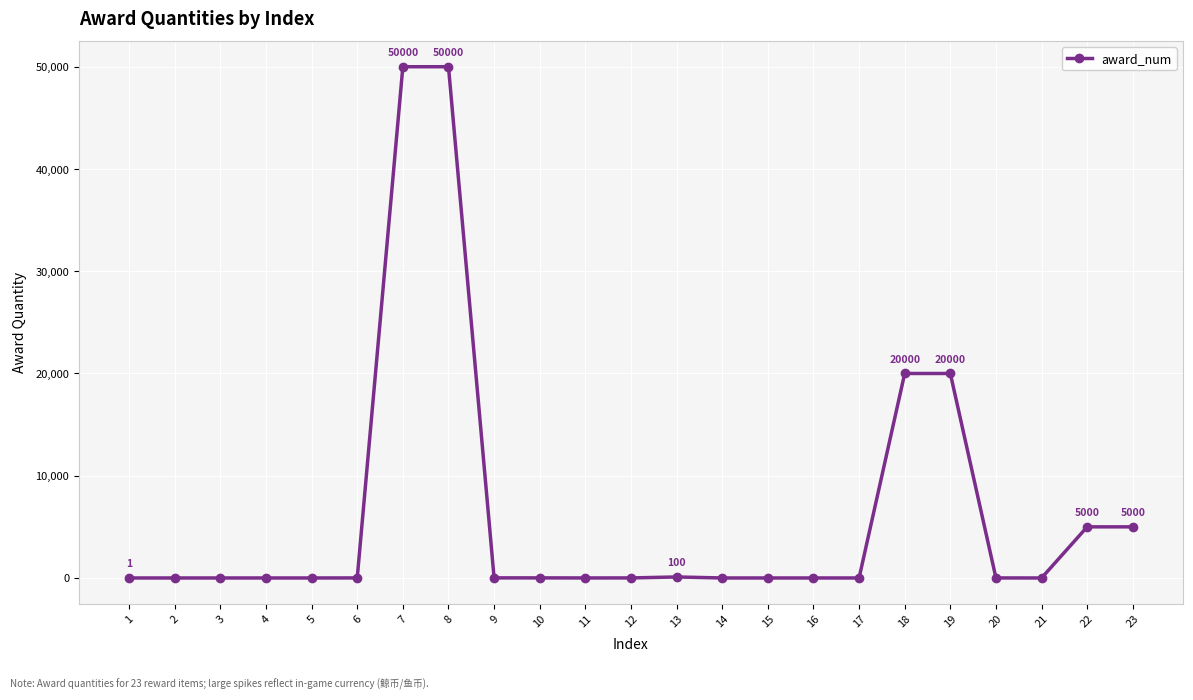

How many distinct data groups are displayed?

1